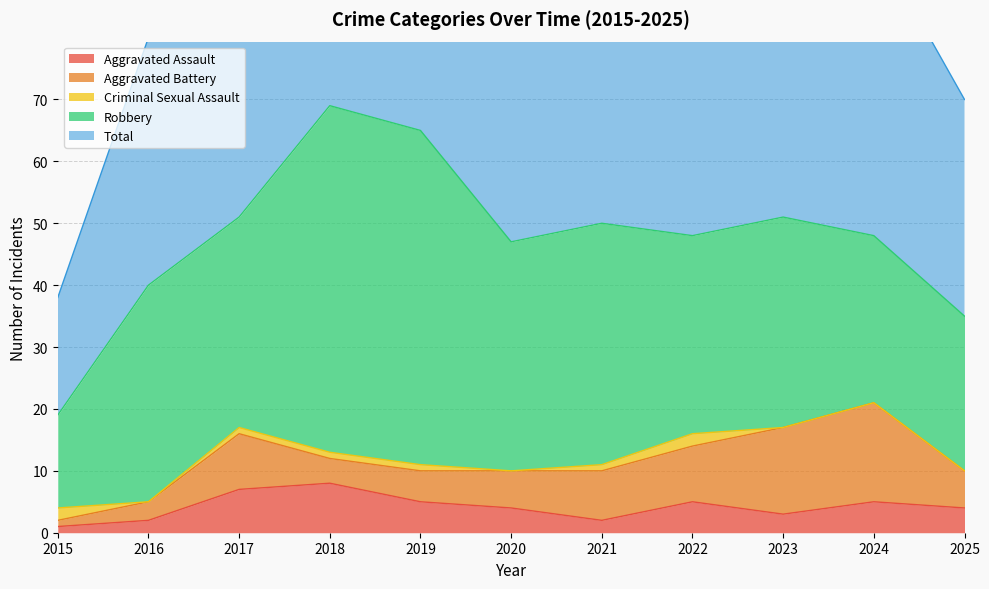

After their last crossing, which series has the higher values: Aggravated Assault or Criminal Sexual Assault?

Aggravated Assault